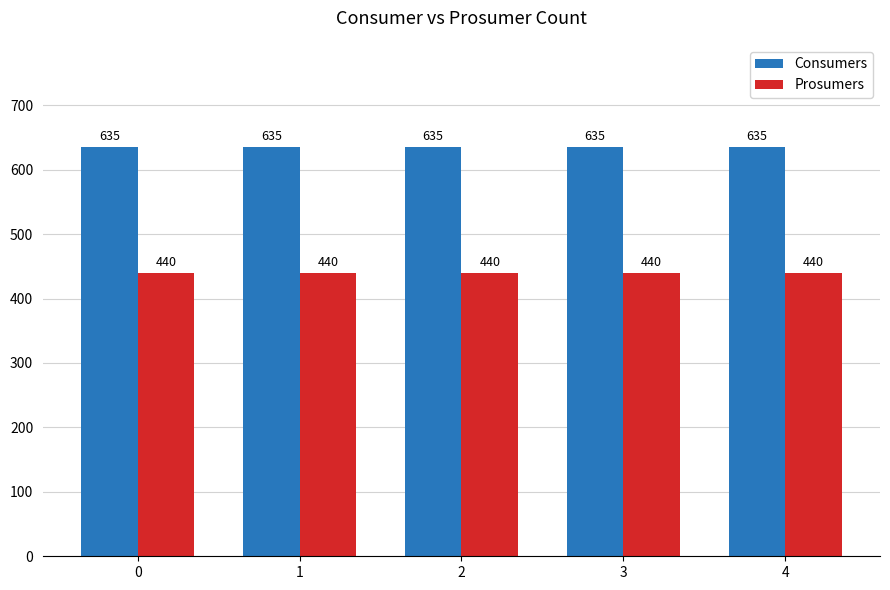

What is the difference between the highest and lowest values at 4?

195